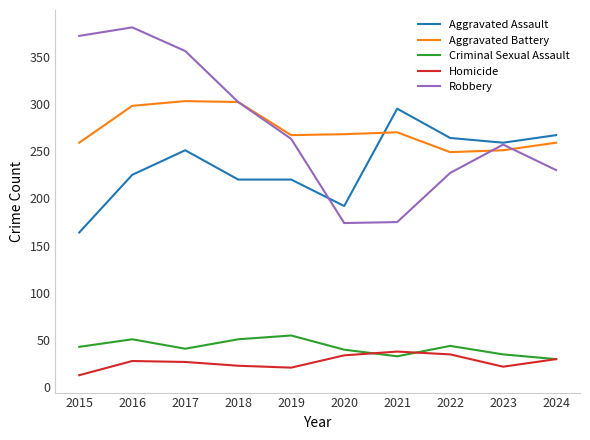

What is the minimum value for Criminal Sexual Assault?

30